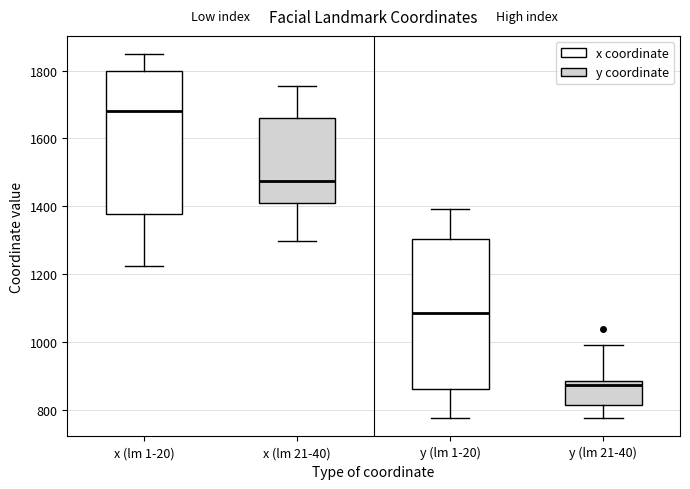

Where does the upper whisker of the box for y (lm 1-20) end on the y-axis? The values are not printed on the chart, so give them approximately, as read against the axis.

1400